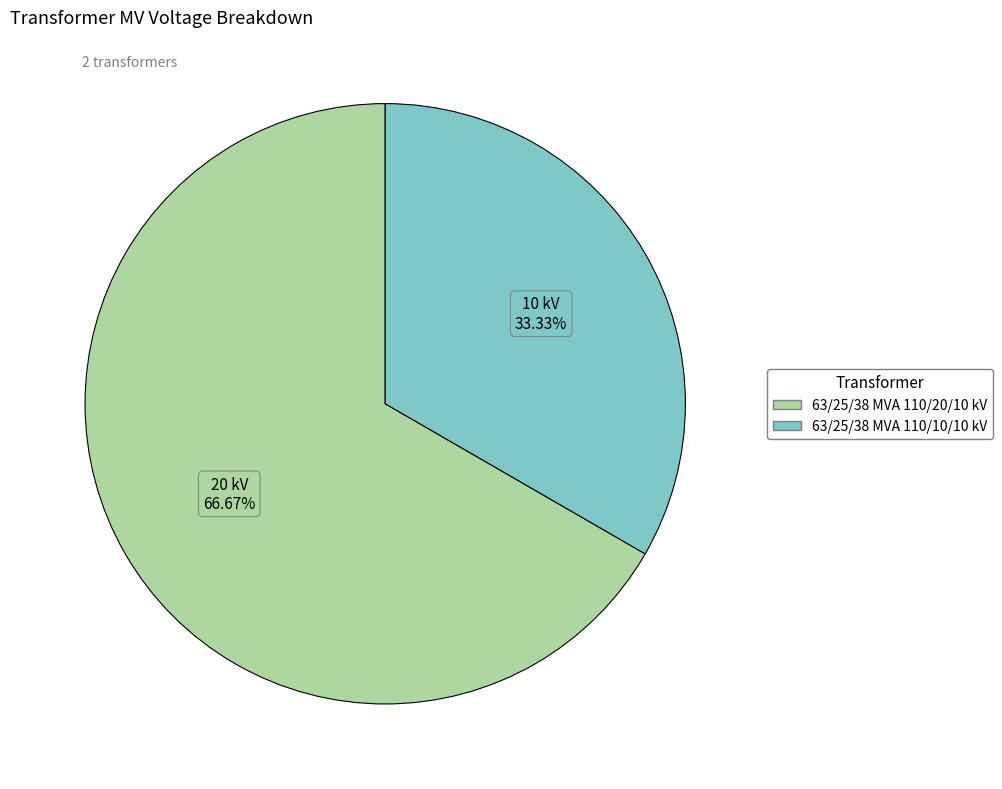

What percentage is the 63/25/38 MVA 110/10/10 kV slice, to the nearest percent?

33%